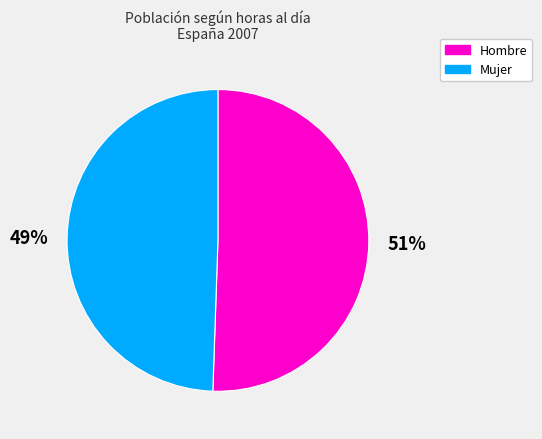

Does any single category account for the majority?

Yes